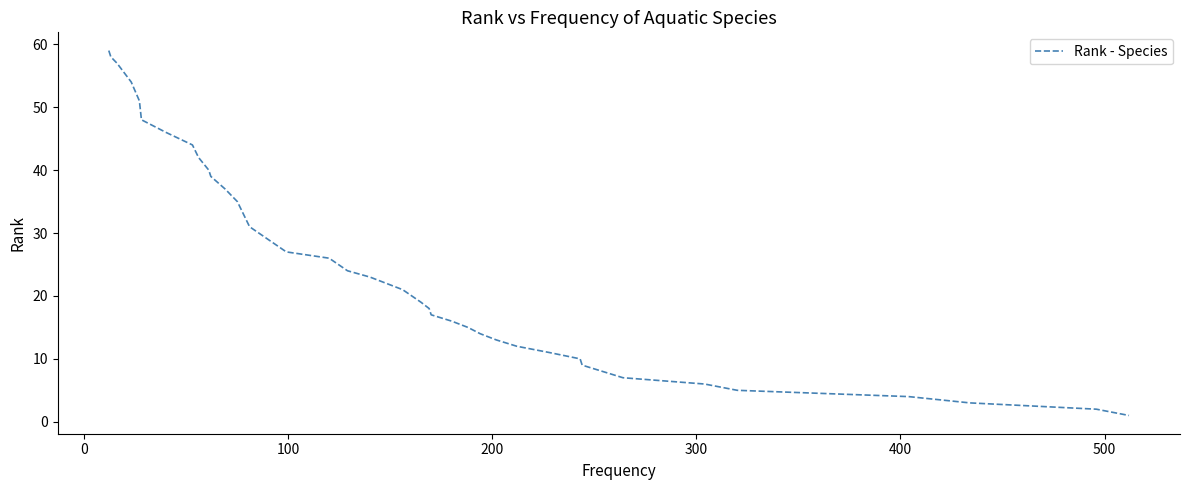

Count the number of values greater than 21.

19